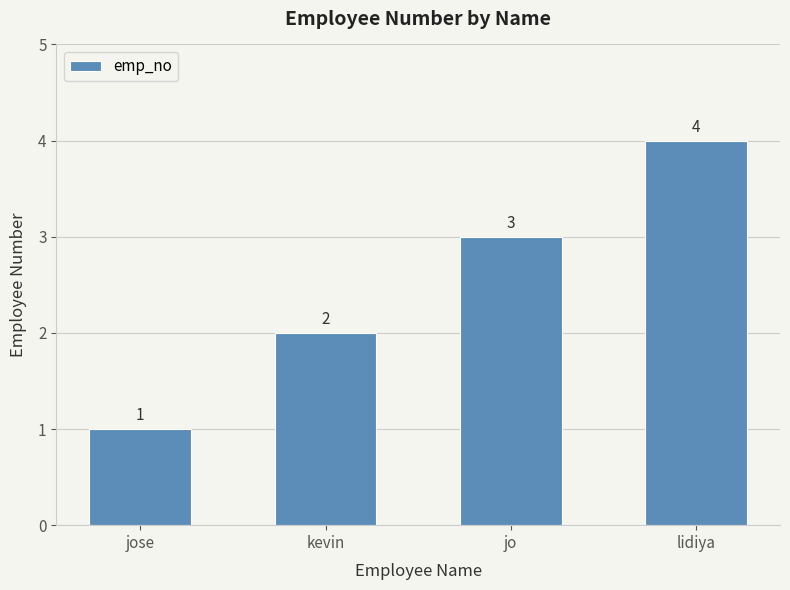

What is the difference between the second highest and second lowest values?

1